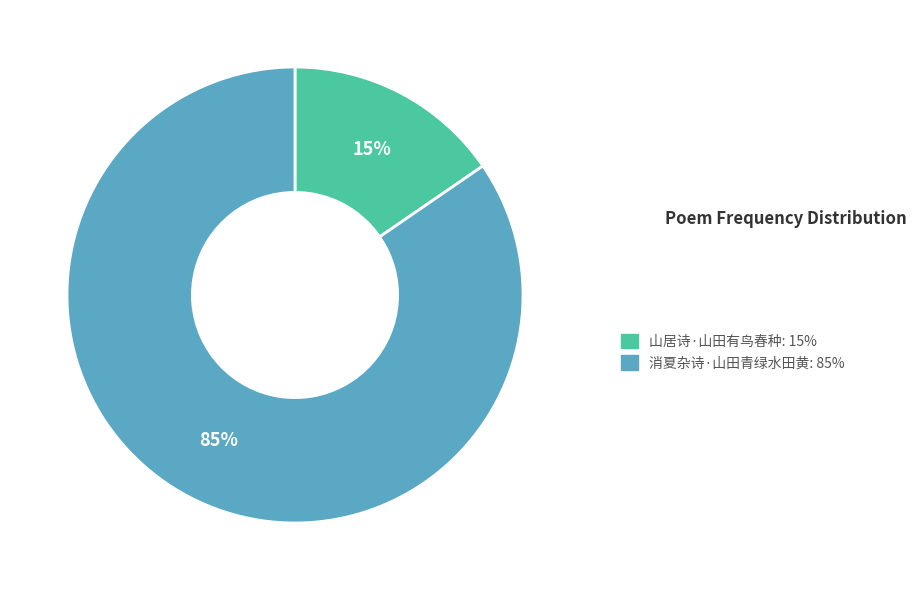

What is the majority slice?

消夏杂诗·山田青绿水田黄